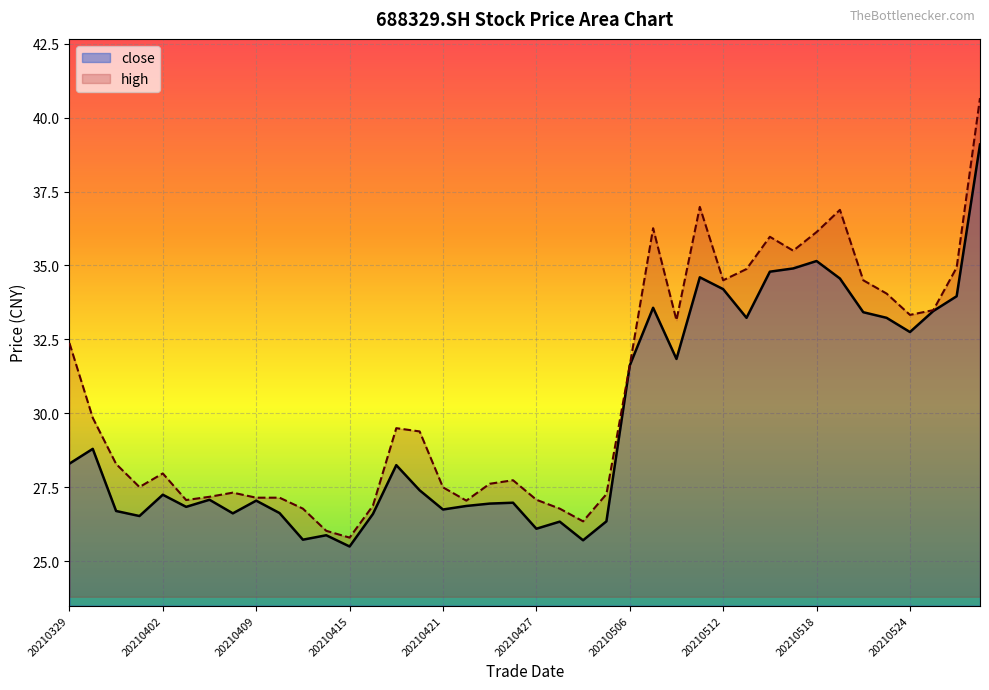

Where does the high series first go above 29?

20210329